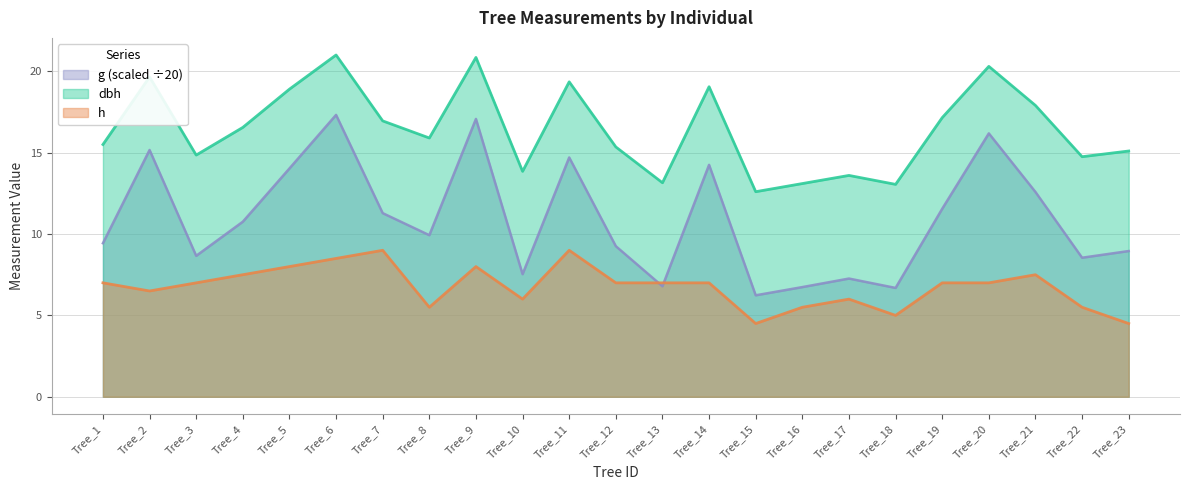

Which series ends up on top after the final intersection of g and h?

g